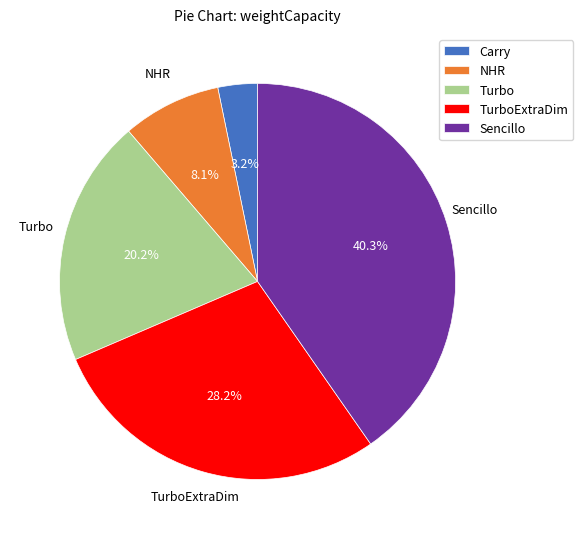

To the nearest percent, what is the average slice percentage?

20%